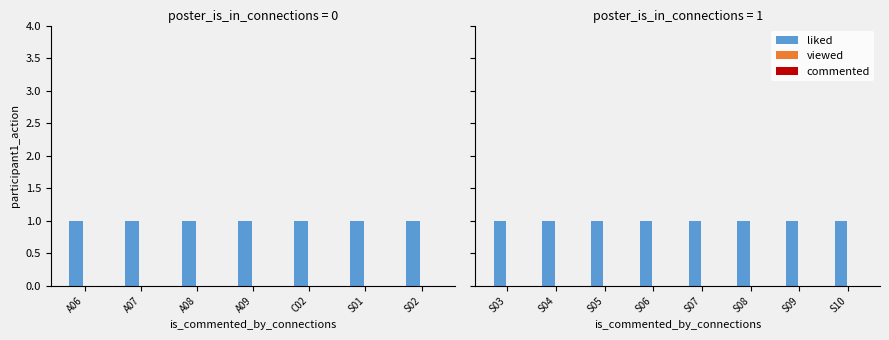

How many bars are there in each group?

3